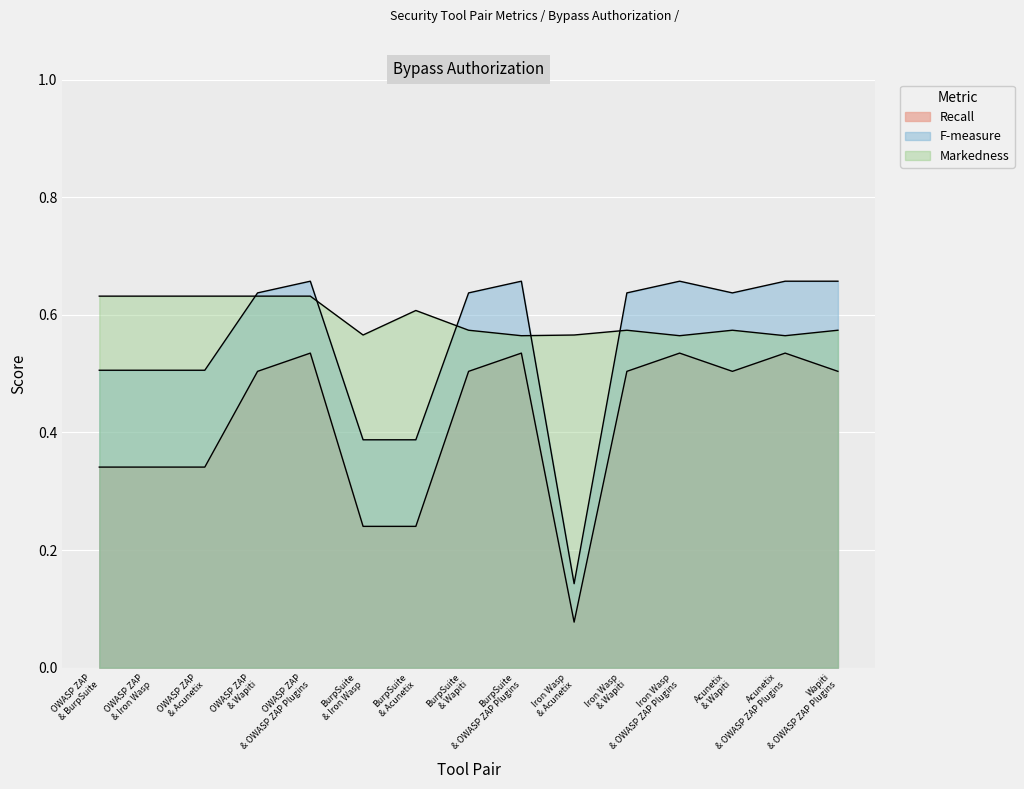

True or false: F-measure has more than 1 interior local peaks.

True